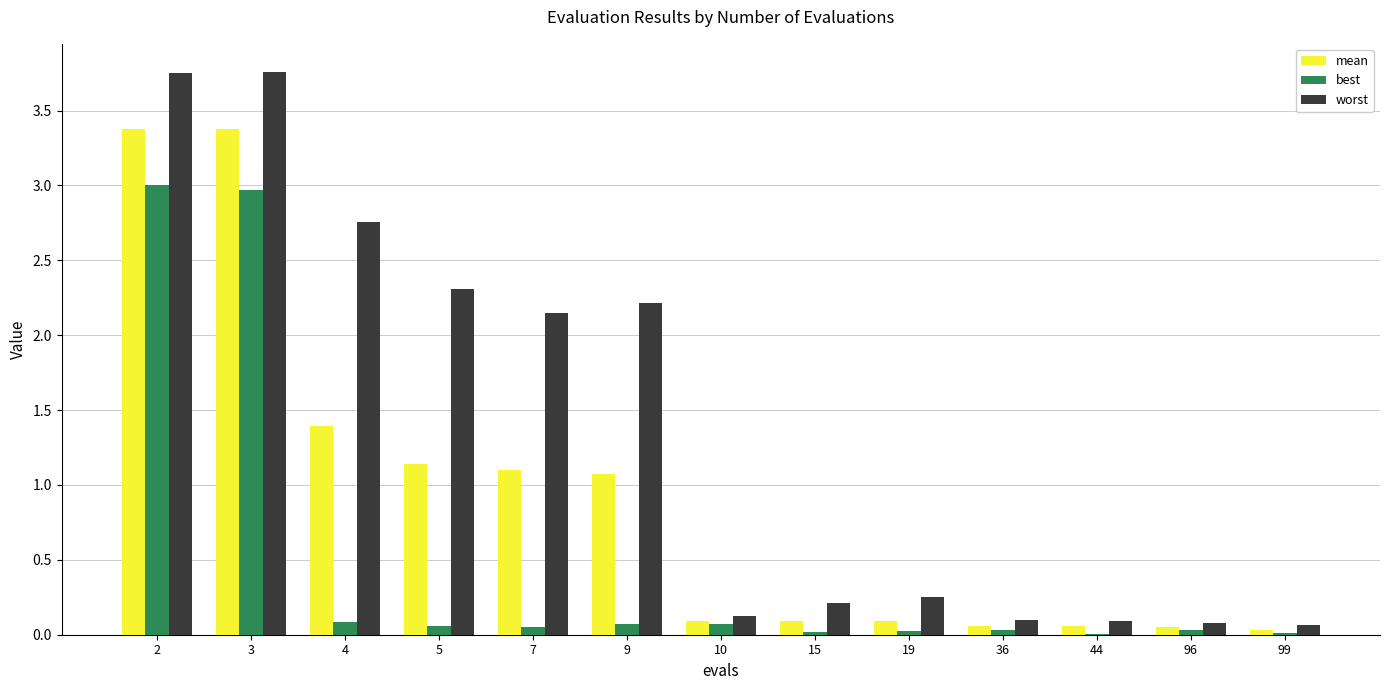

The worst series shows 4.6 at 4. True or false?

False